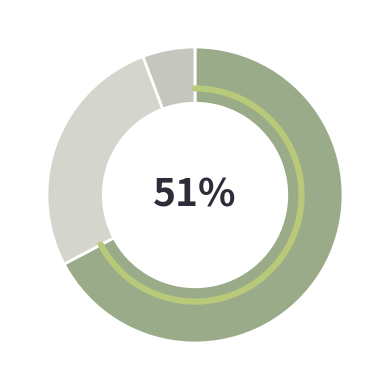

Which slice is the largest?

Total Revenues